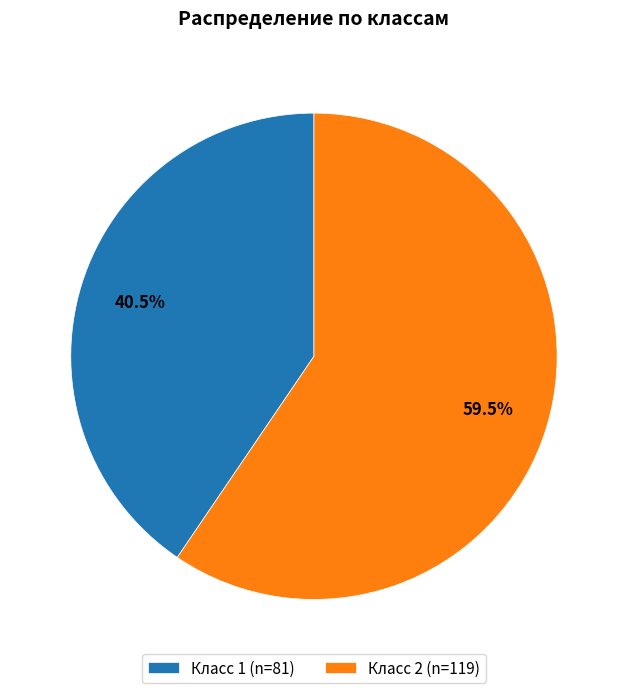

What is the majority slice?

Класс 2